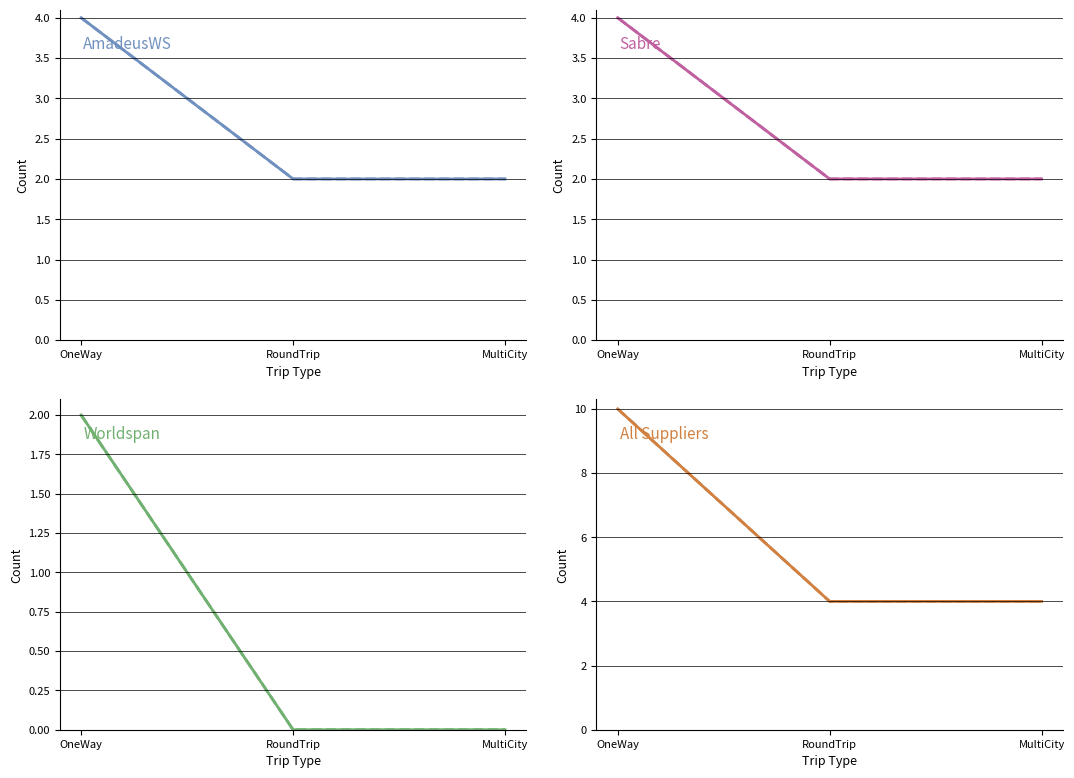

Where is Children nearest to the value 7?

OneWay